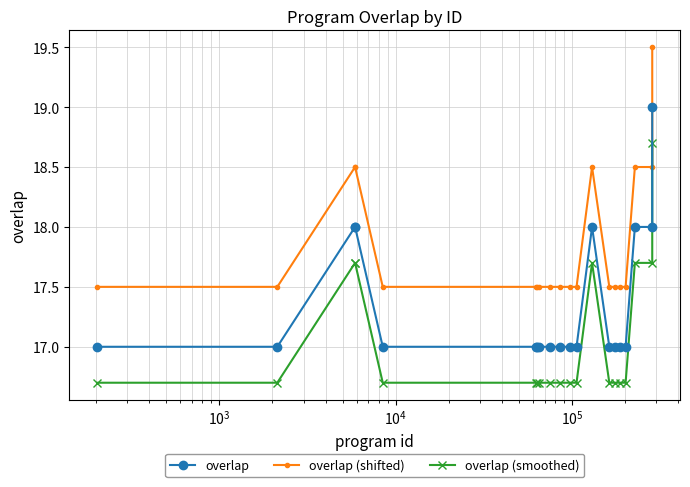

List the series in order of their overall mean, highest first.

overlap (shifted), overlap, overlap (smoothed)